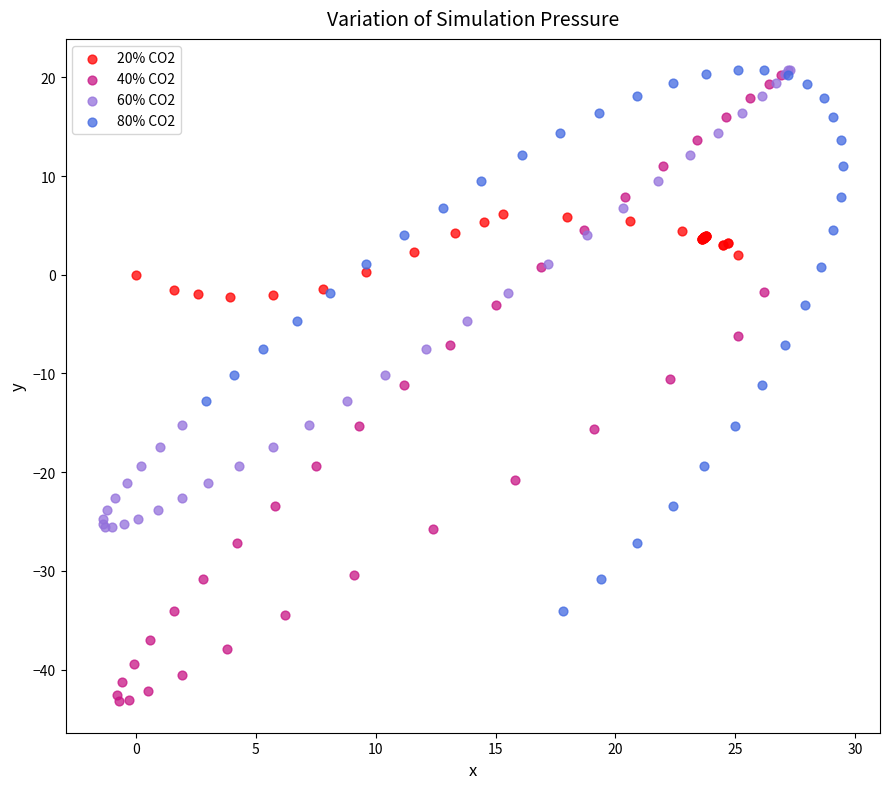

What are all the series names shown in the legend?

20% CO2, 40% CO2, 60% CO2, 80% CO2